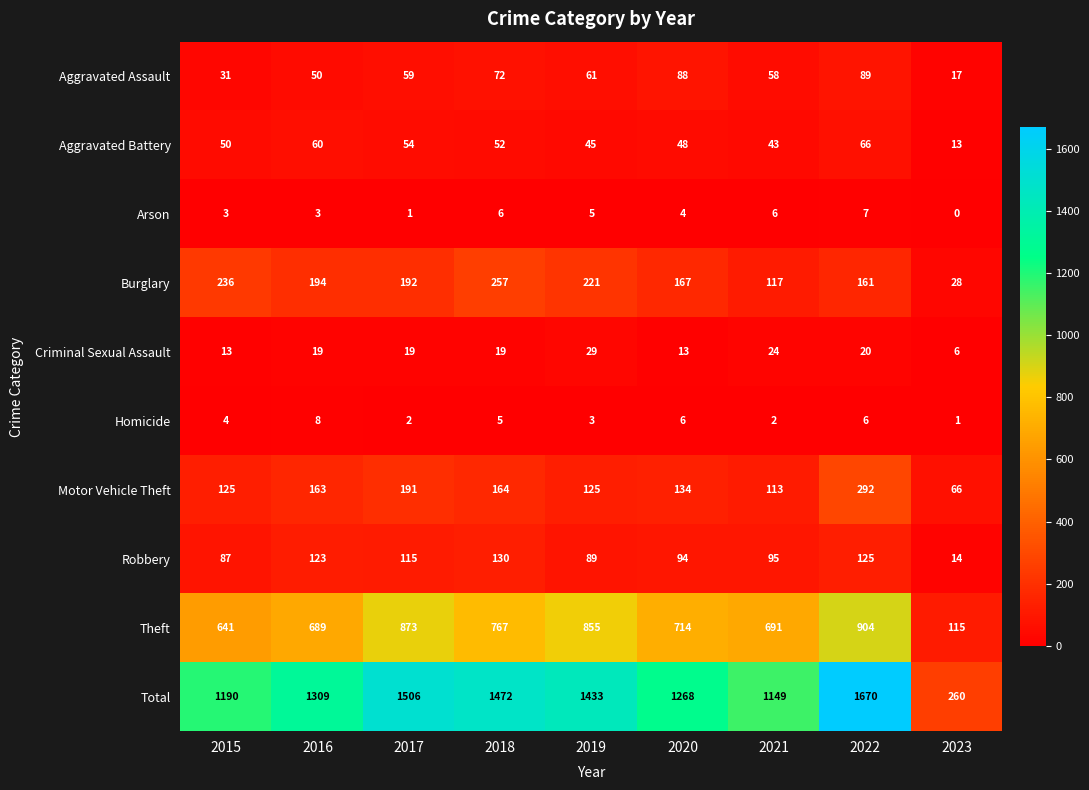

At 2019, list the series in order from smallest to largest.

Homicide, Arson, Criminal Sexual Assault, Aggravated Battery, Aggravated Assault, Robbery, Motor Vehicle Theft, Burglary, Theft, Total